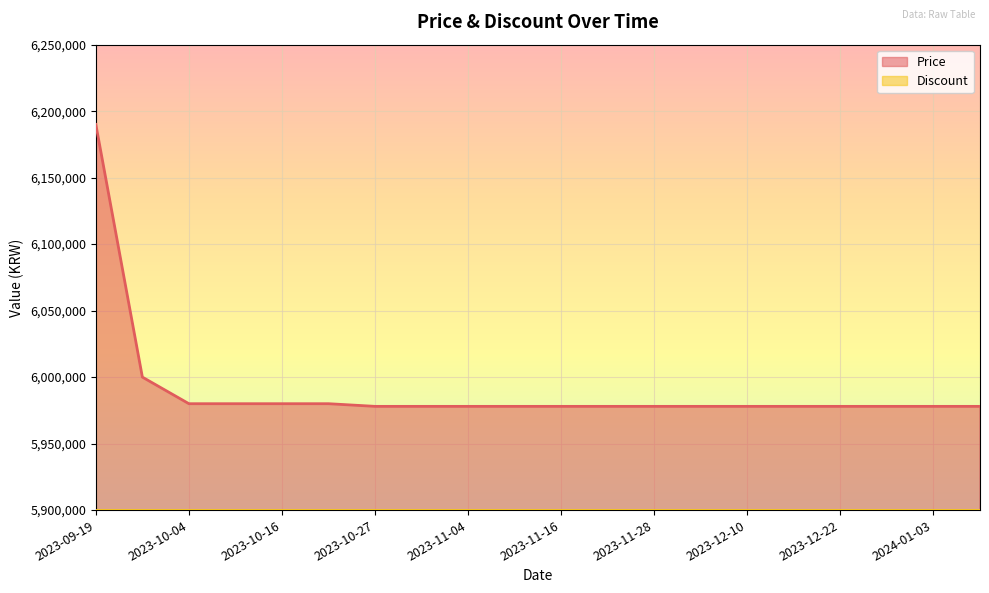

List the labels in order of value, smallest first.

2023-10-27, 2023-10-28, 2023-11-04, 2023-11-10, 2023-11-16, 2023-11-22, 2023-11-28, 2023-12-04, 2023-12-10, 2023-12-16, 2023-12-22, 2023-12-28, 2024-01-03, 2024-01-09, 2023-10-04, 2023-10-10, 2023-10-16, 2023-10-22, 2023-09-28, 2023-09-19